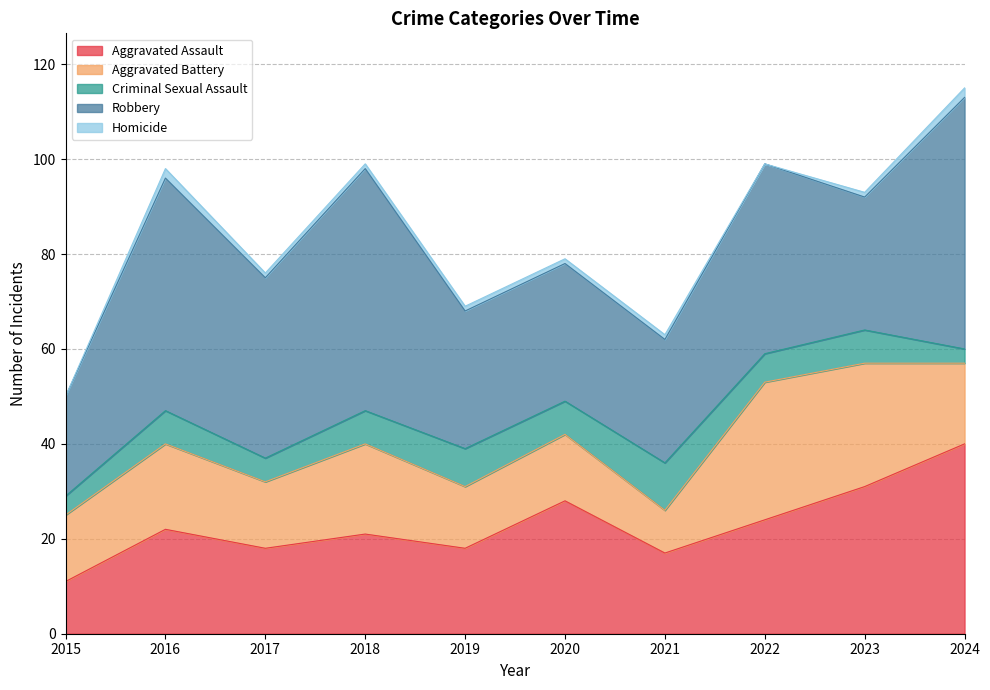

What is the total value across all series at 2021?

63